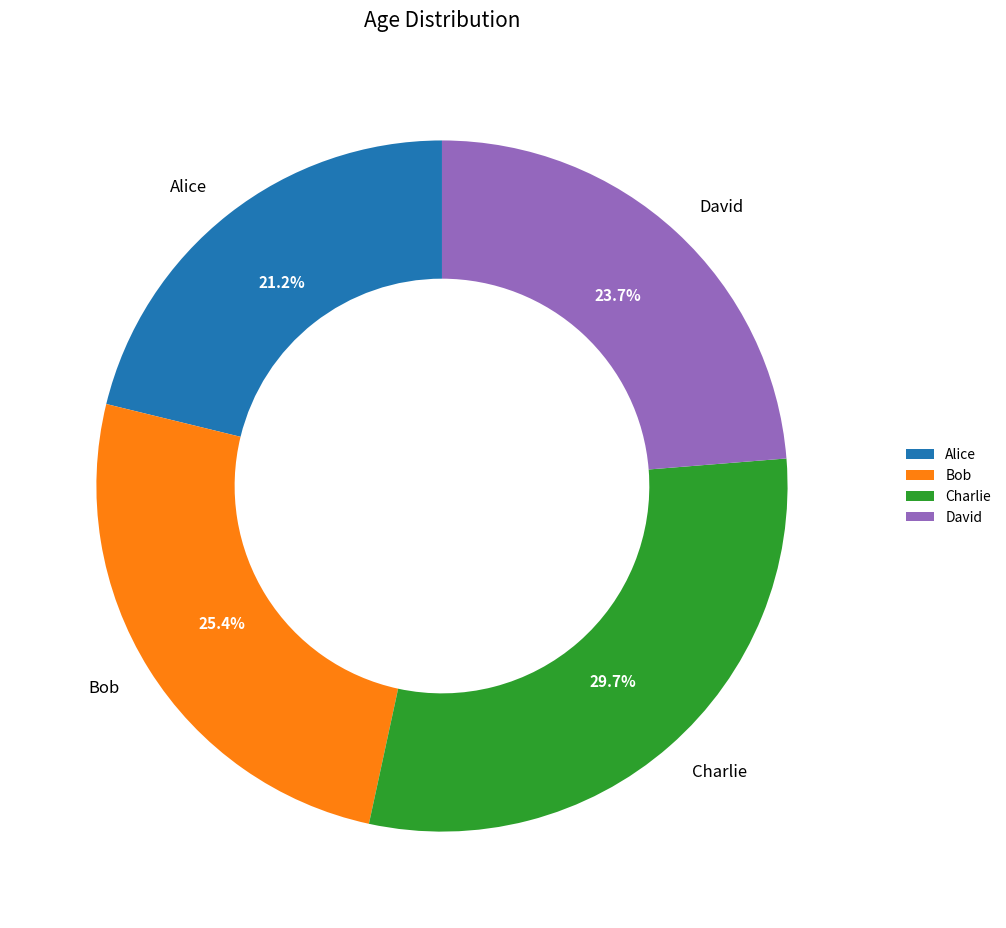

Which has a higher value, David or Charlie?

Charlie